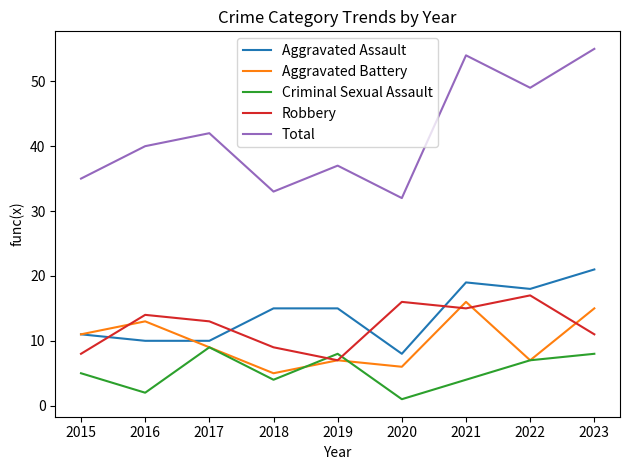

Is it true that Aggravated Assault equals 10 at 2017?

True